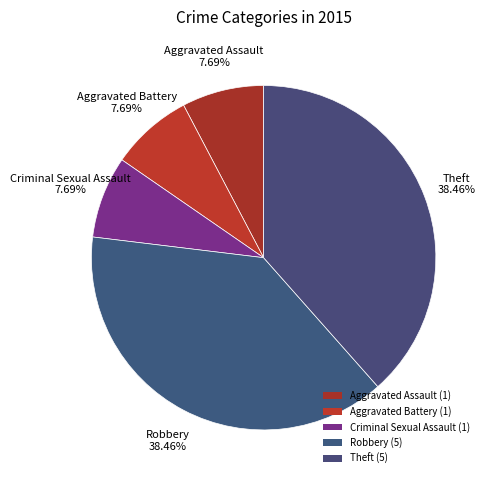

Count the number of slices in the pie.

5